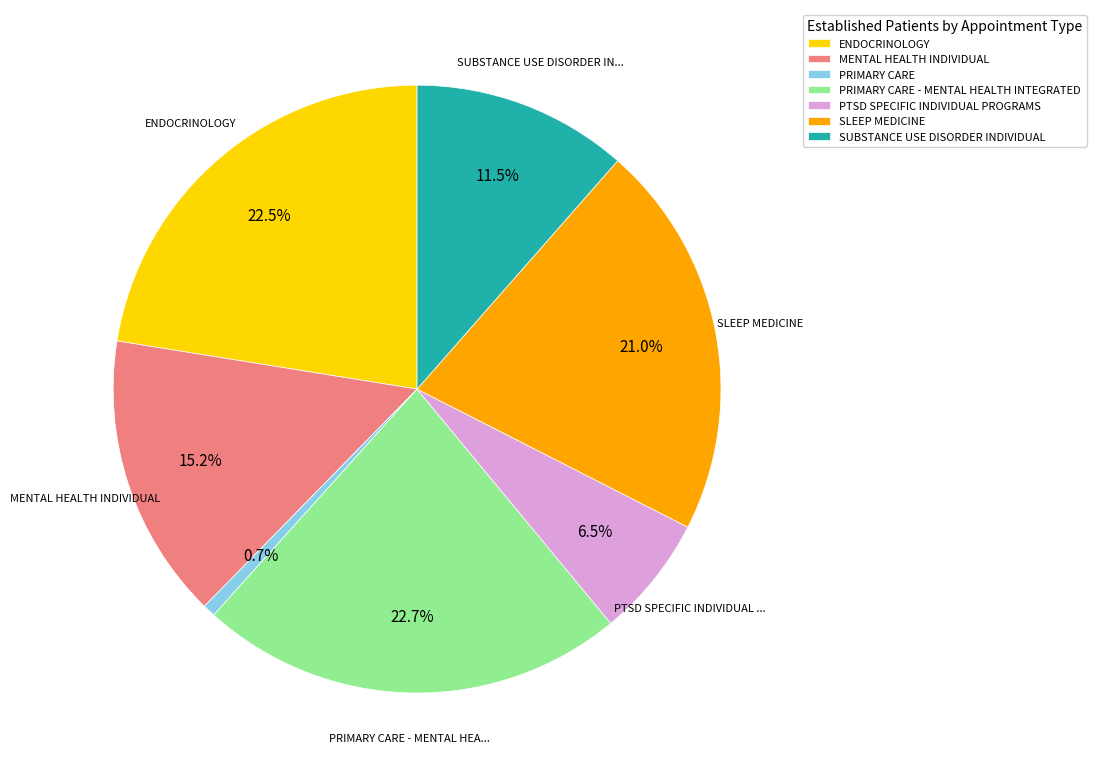

Does any single category account for the majority?

No